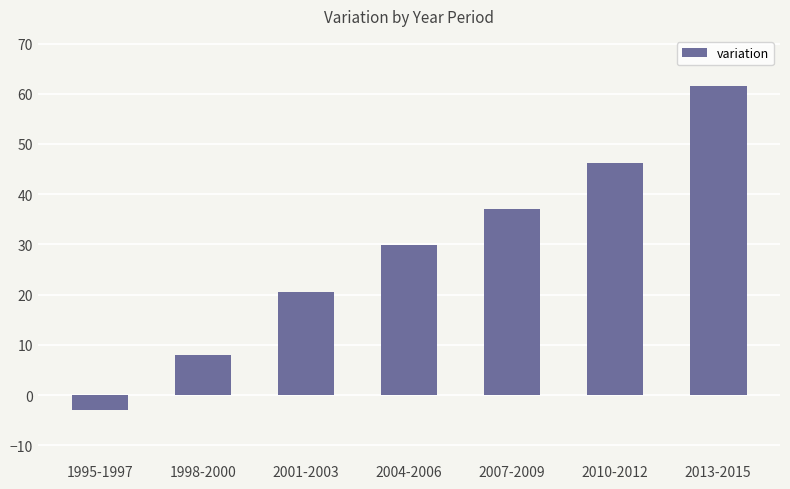

Are the bars horizontal?

No